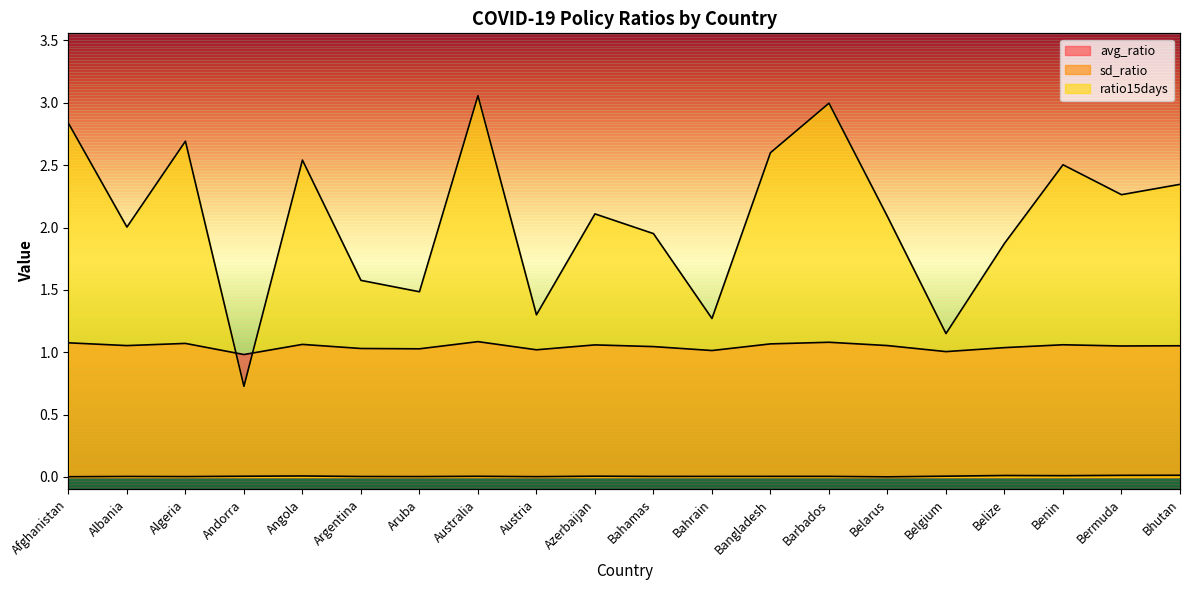

Reading left to right, transcribe all the data shown in this chart.

avg_ratio: 1.1	1.1	1.1	1.0	1.1	1.0	1.0	1.1	1.0	1.1	1.0	1.0	1.1	1.1	1.1	1.0	1.0	1.1	1.1	1.1
sd_ratio: 0.0	0.0	0.0	0.0	0.0	0.0	0.0	0.0	0.0	0.0	0.0	0.0	0.0	0.0	0.0	0.0	0.0	0.0	0.0	0.0
ratio15days: 2.8	2.0	2.7	0.7	2.5	1.6	1.5	3.1	1.3	2.1	2.0	1.3	2.6	3.0	2.1	1.1	1.9	2.5	2.3	2.3